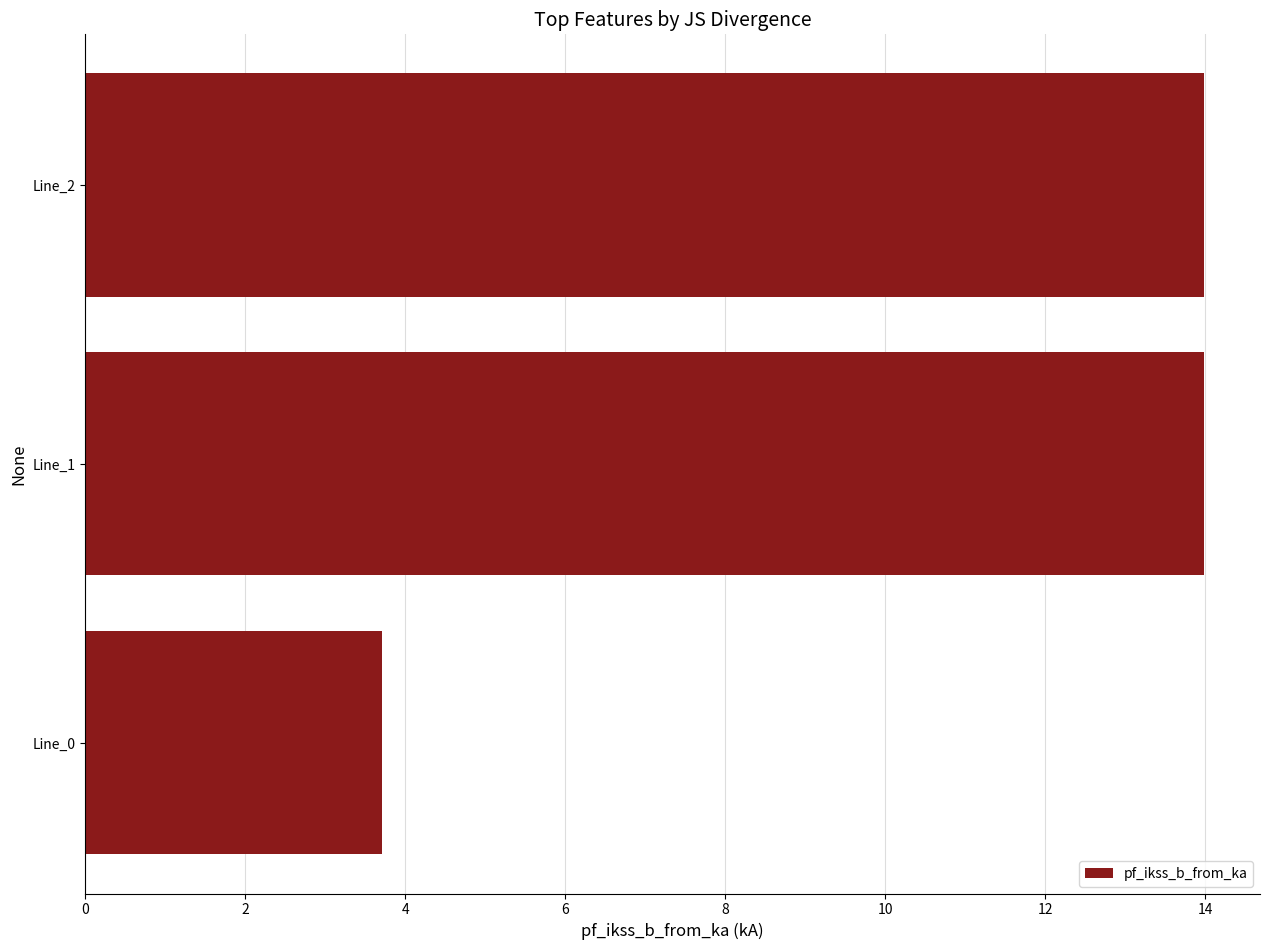

Between Line_0 and Line_1, which is larger?

Line_1